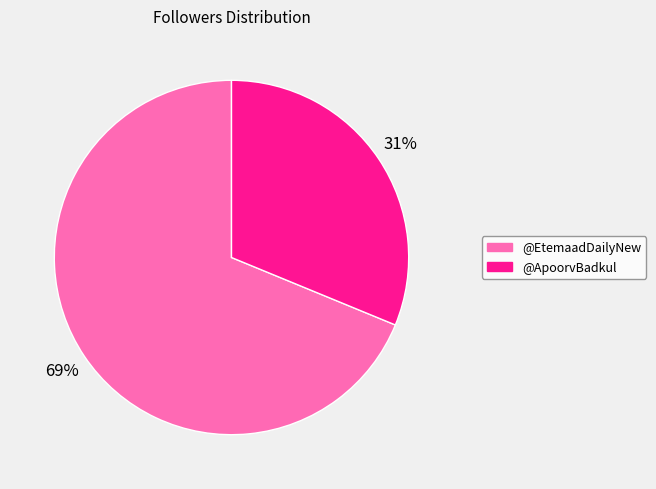

Is it true that @EtemaadDailyNew is 80% of the pie?

False